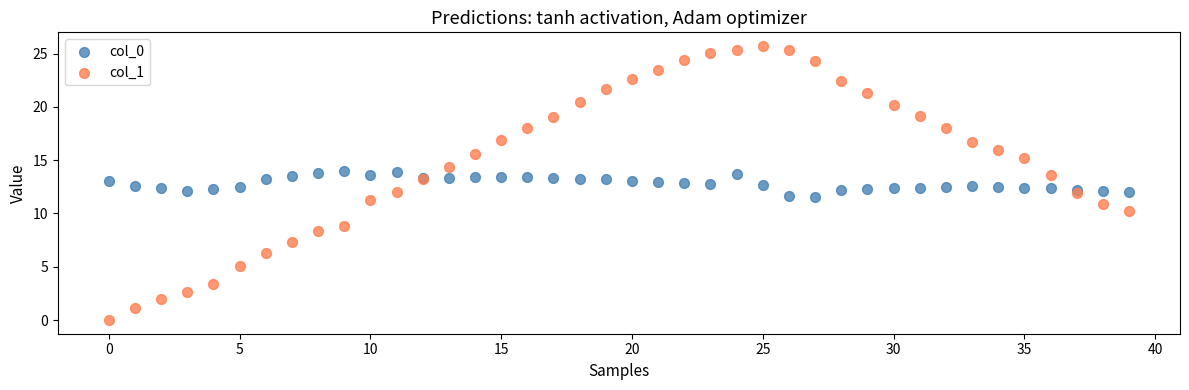

What are all the series names shown in the legend?

col_0, col_1